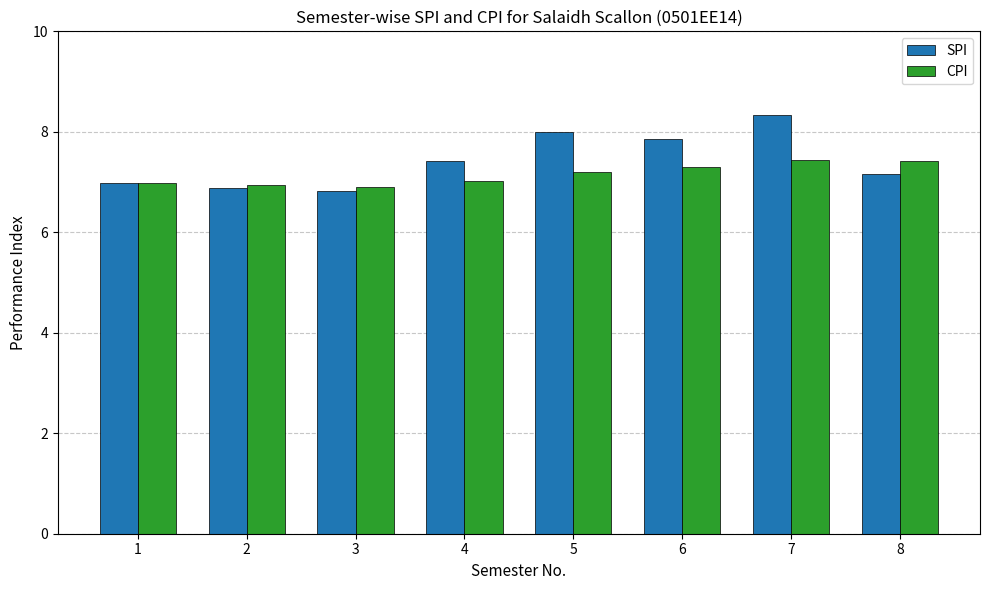

What is the difference between the highest and lowest values at 4?

0.4